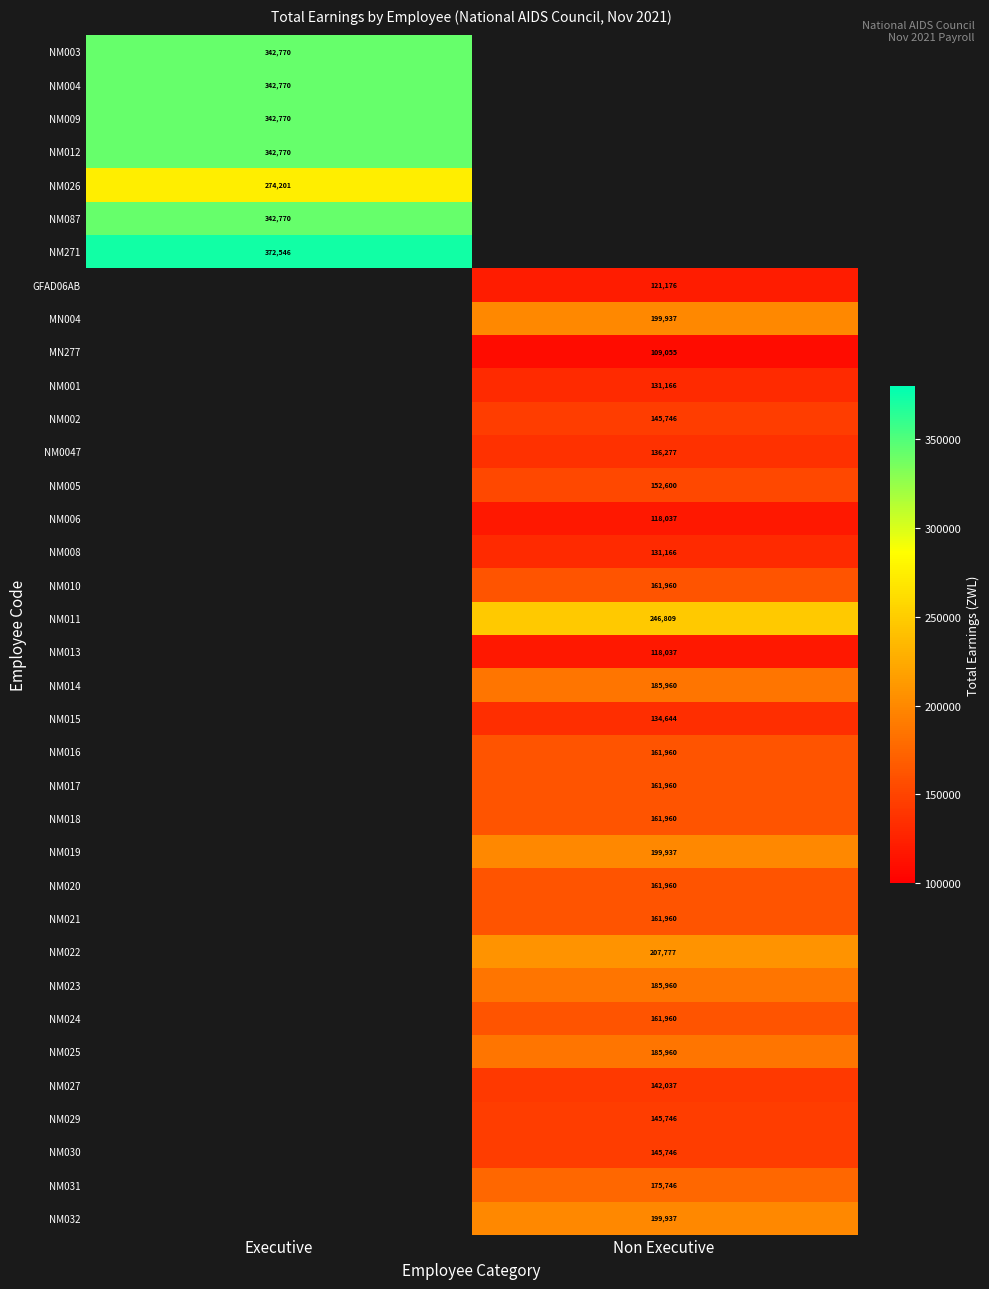

Is it true that NM029 equals 209666 at Non Executive?

False